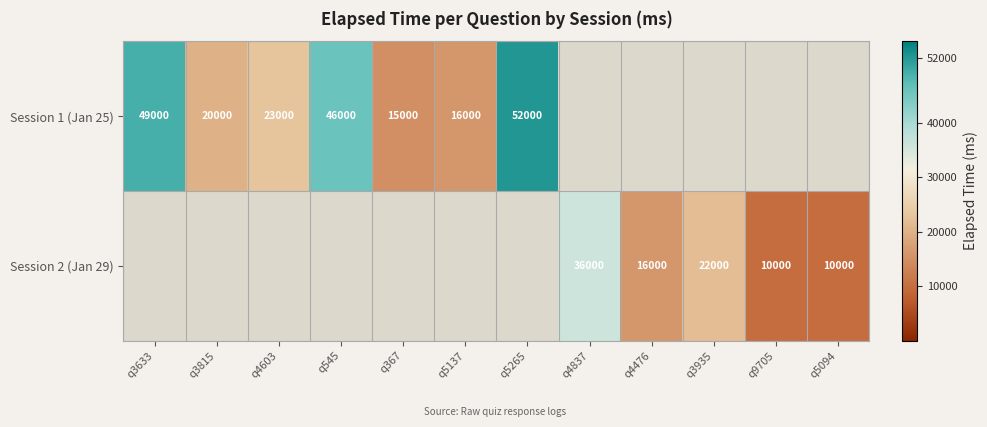

Is it true that Session 2 (Jan 29) equals 10000 at q5094?

True